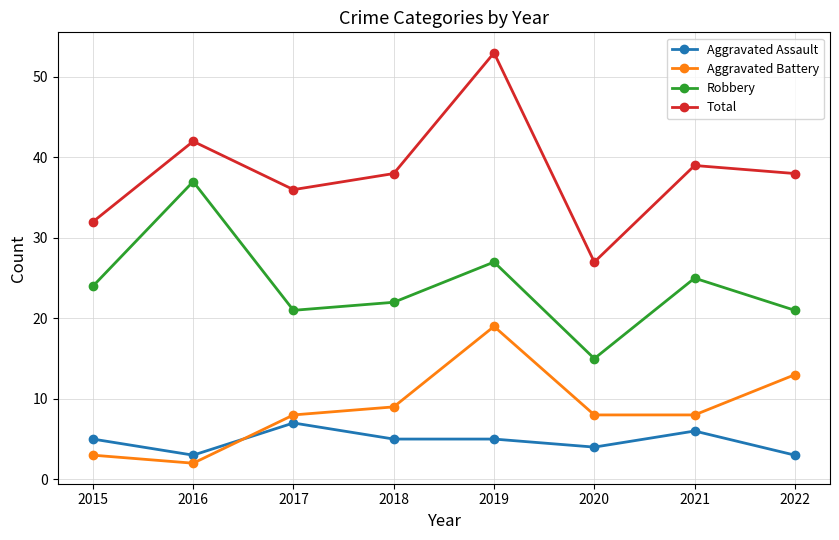

At which category does the chart reach its minimum across all series?

2016